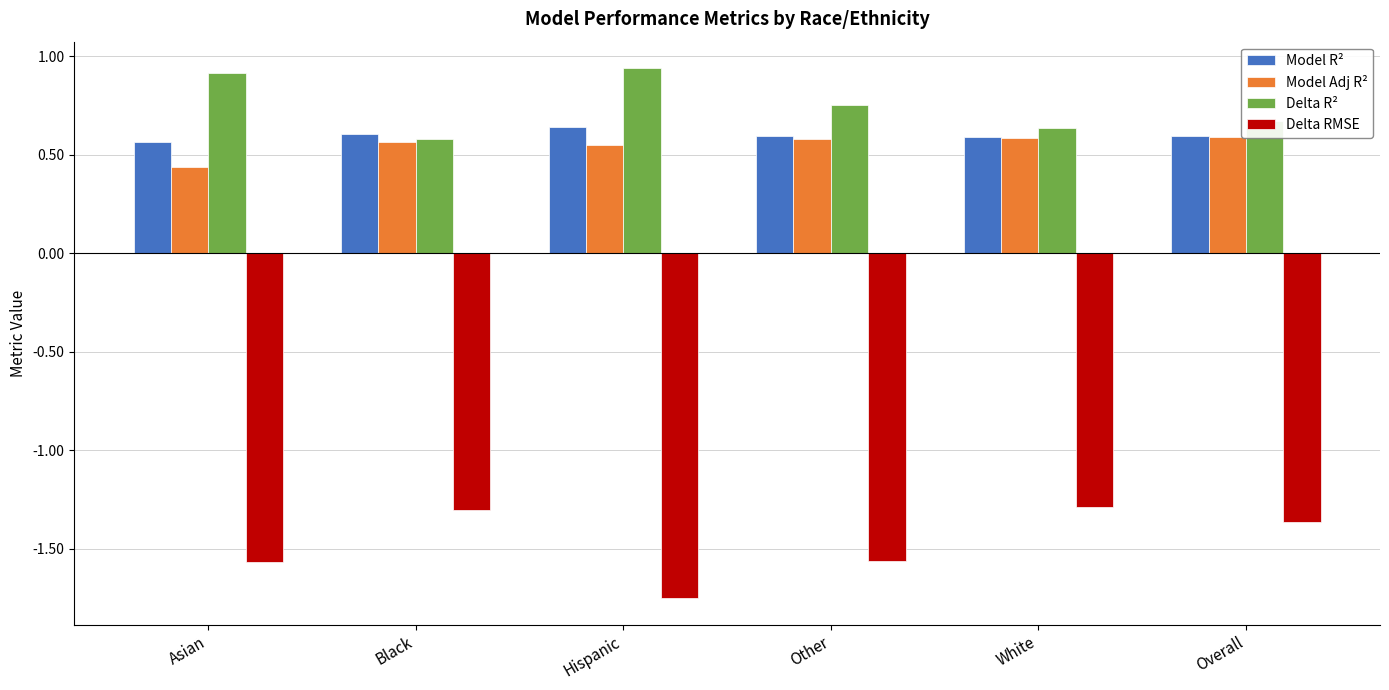

What position from the left is White?

5